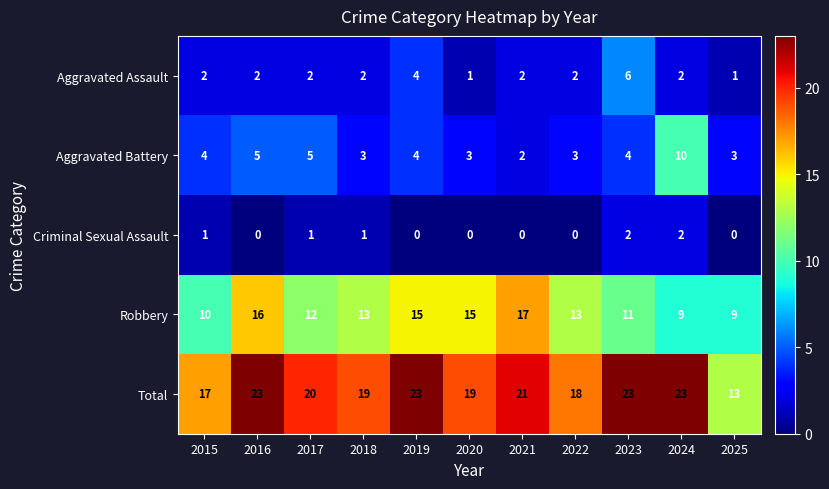

What is the maximum value shown in the chart?

23